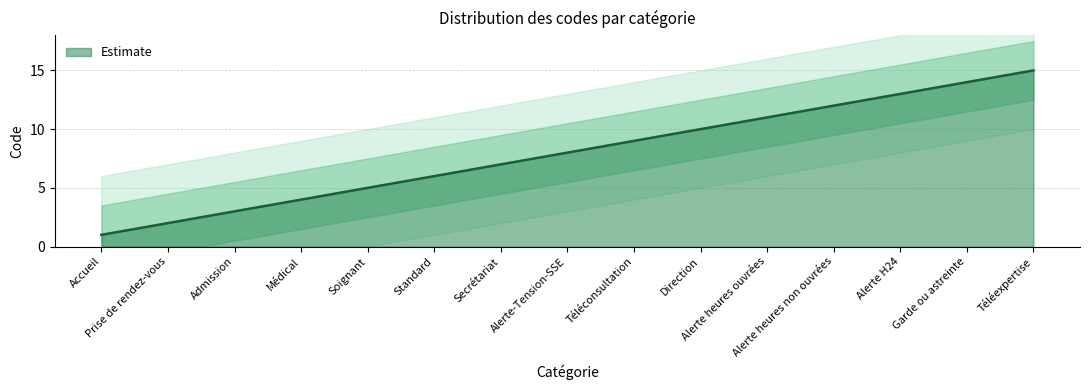

Rank the categories by value from highest to lowest.

Téléexpertise, Garde ou astreinte, Alerte H24, Alerte heures non ouvrées, Alerte heures ouvrées, Direction, Téléconsultation, Alerte-Tension-SSE, Secrétariat, Standard, Soignant, Médical, Admission, Prise de rendez-vous, Accueil